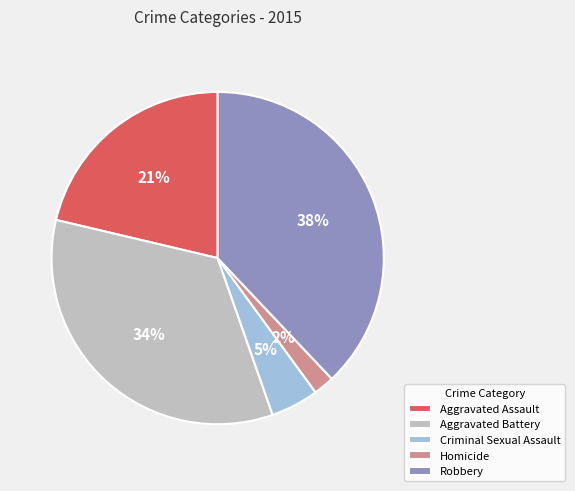

Count the number of slices in the pie.

5